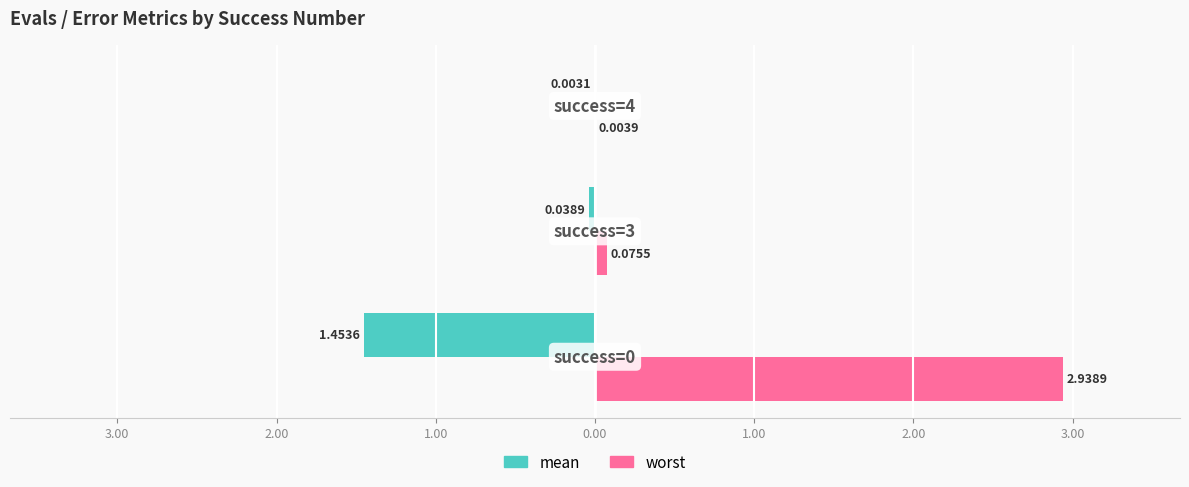

What are all the series names shown in the legend?

mean, worst